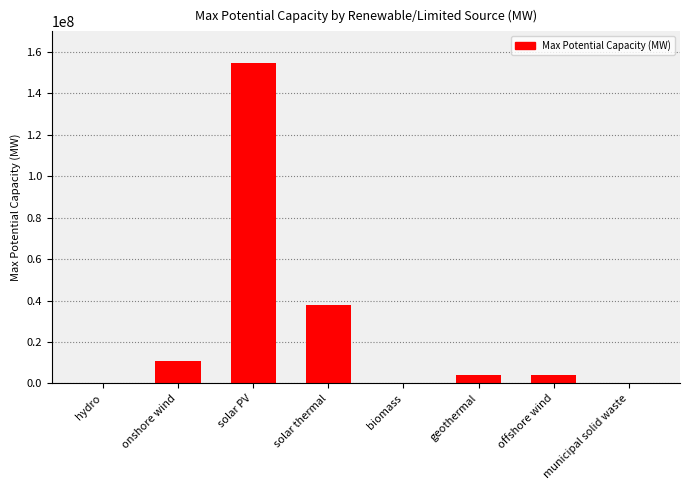

What is the sum of all values?

212321631.2